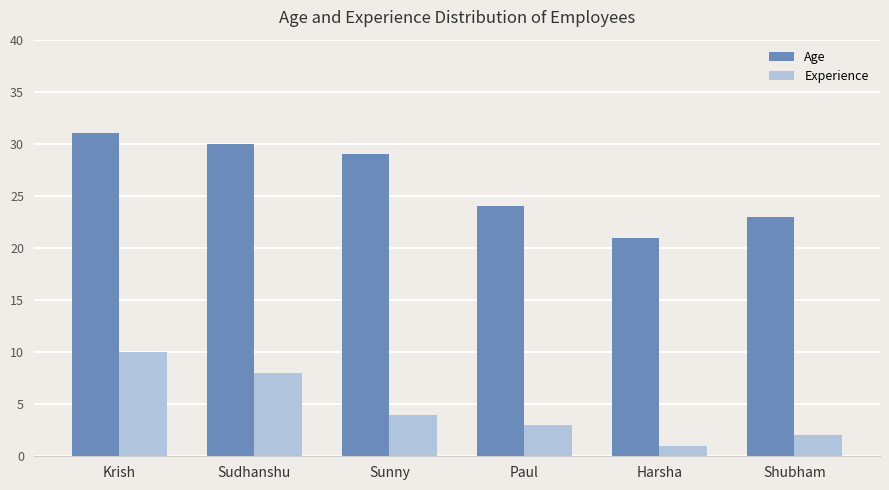

How many values in the Experience series are below 4?

3